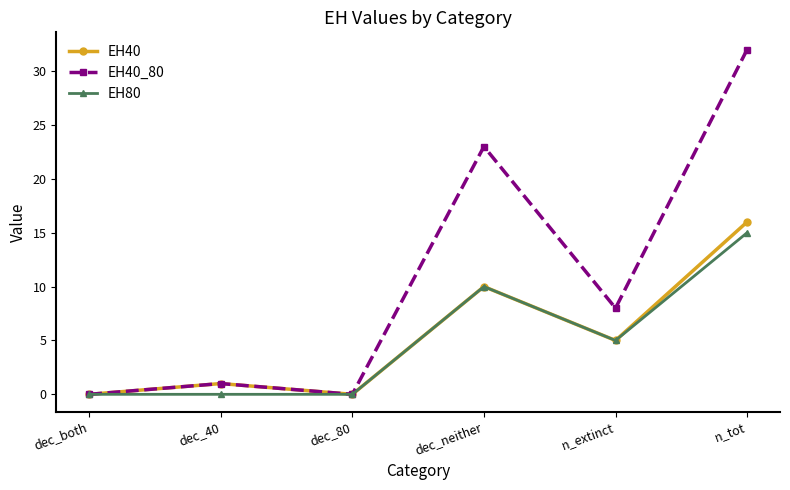

Reading left to right, extract all data points from this chart.

EH40: dec_both=0	dec_40=1	dec_80=0	dec_neither=10	n_extinct=5	n_tot=16
EH40_80: dec_both=0	dec_40=1	dec_80=0	dec_neither=23	n_extinct=8	n_tot=32
EH80: dec_both=0	dec_40=0	dec_80=0	dec_neither=10	n_extinct=5	n_tot=15